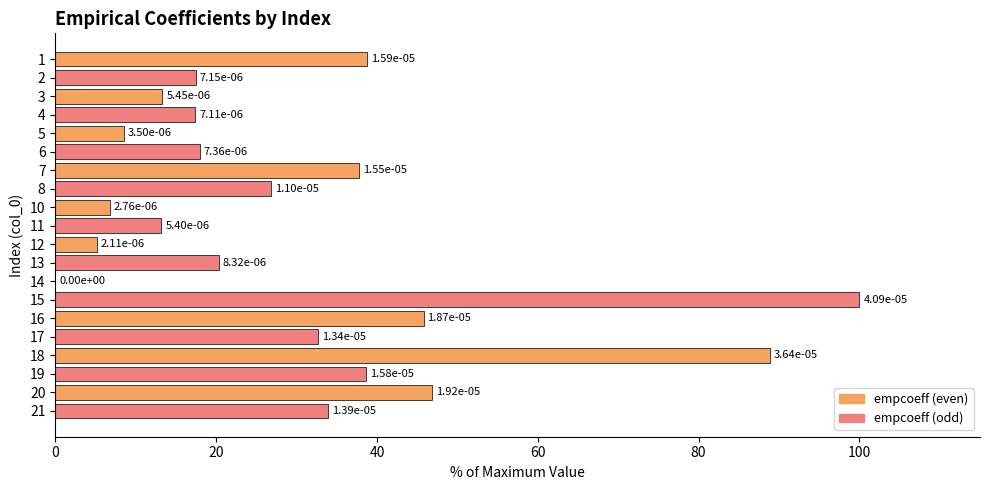

What is the change in value from 12 to 15?

+94.8